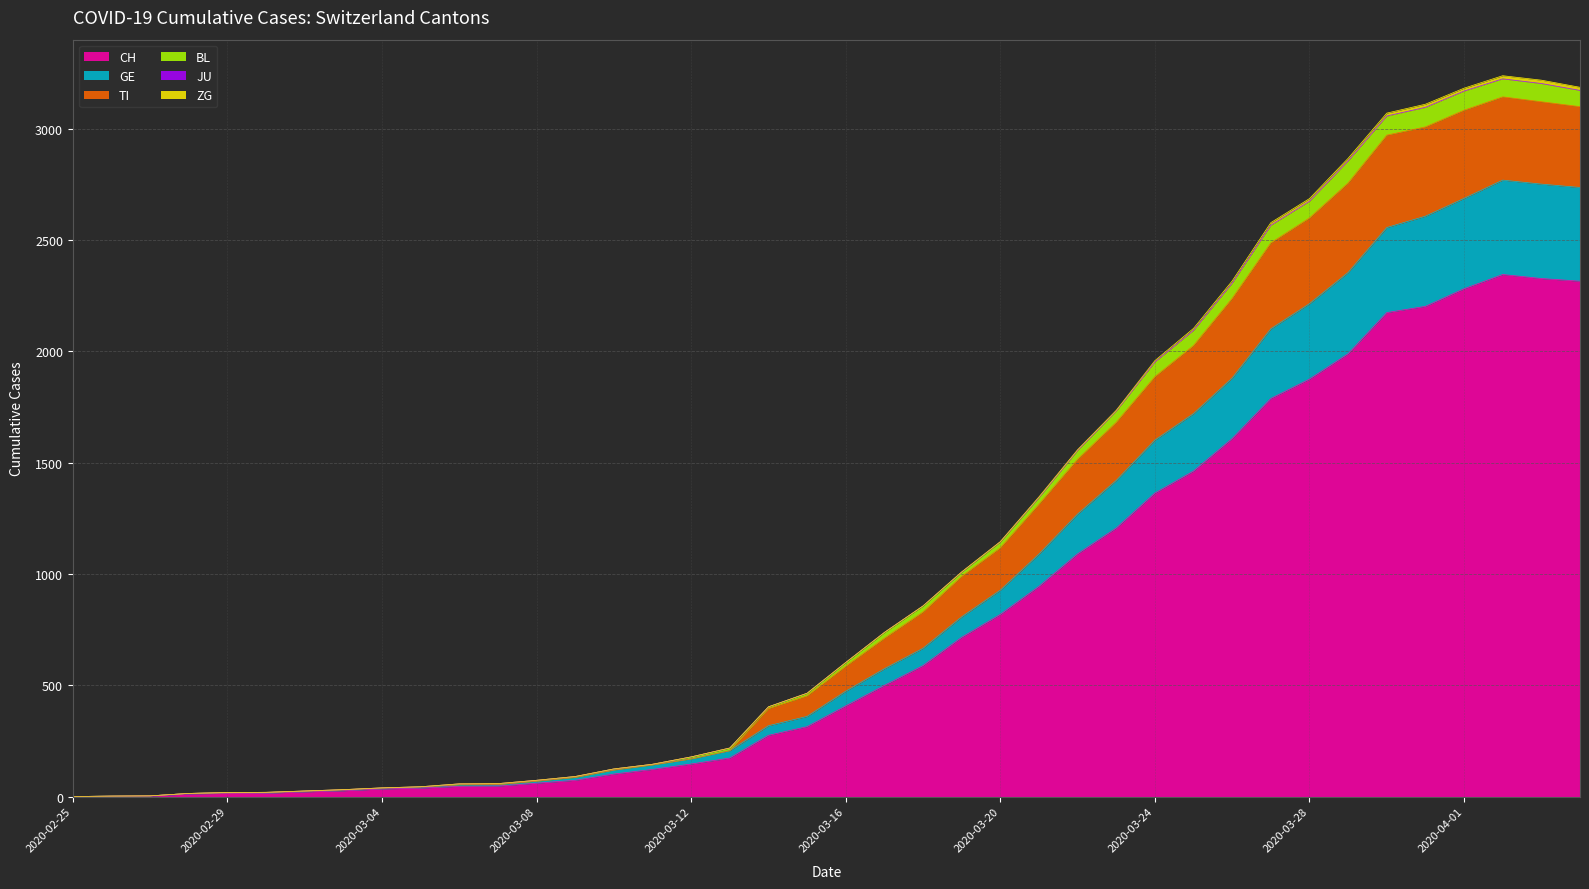

What is the highest value of the CH series?

2345